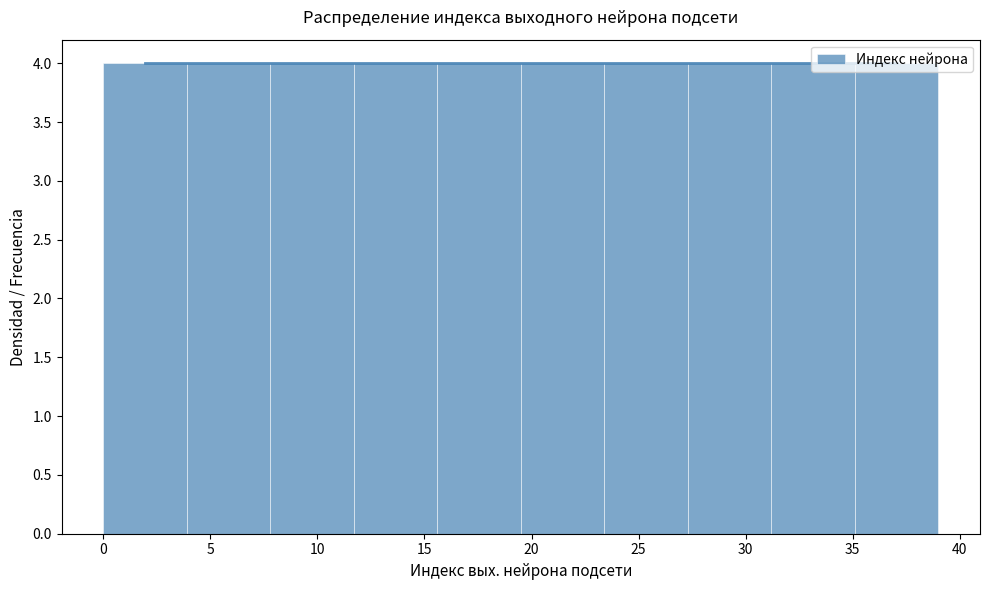

Reading left to right, list every bar in this chart as the range it spans on the x-axis followed by its height. Neither the bar edges nor the heights are printed on the chart, so give them approximately, as read against the axes.

0.0 to 3.9: 4
3.9 to 7.8: 4
7.8 to 11.7: 4
11.7 to 15.6: 4
15.6 to 19.5: 4
19.5 to 23.4: 4
23.4 to 27.3: 4
27.3 to 31.2: 4
31.2 to 35.1: 4
35.1 to 39.0: 4